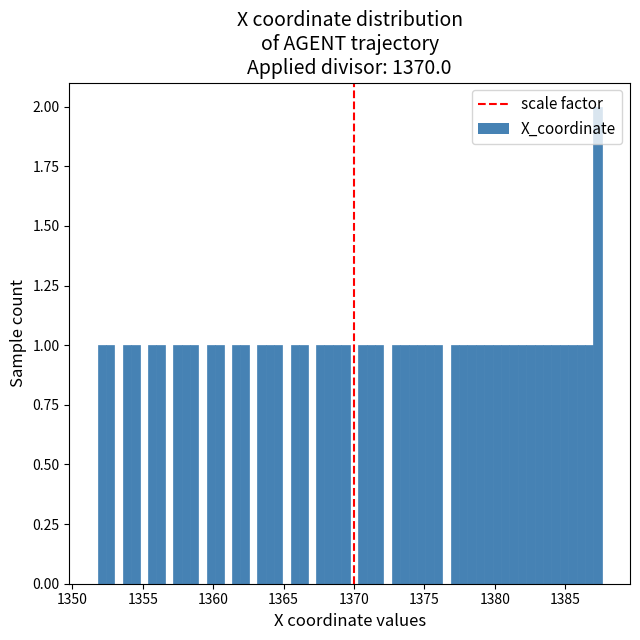

Around what value on the x-axis is the tallest bar? Give the approximate position of its centre, as read against the axis.

1387.5